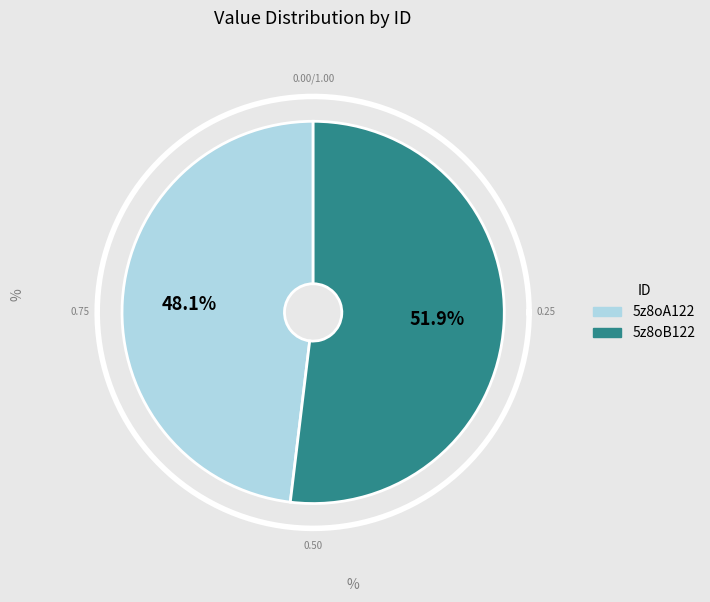

Which slice is the smallest?

5z8oA122